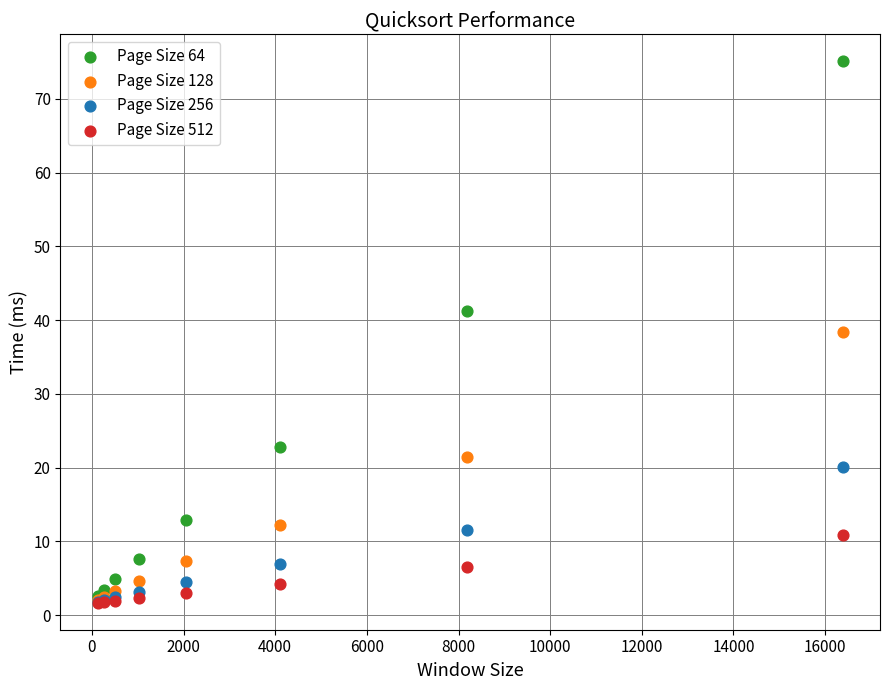

What are all the series names shown in the legend?

Page Size 64, Page Size 128, Page Size 256, Page Size 512